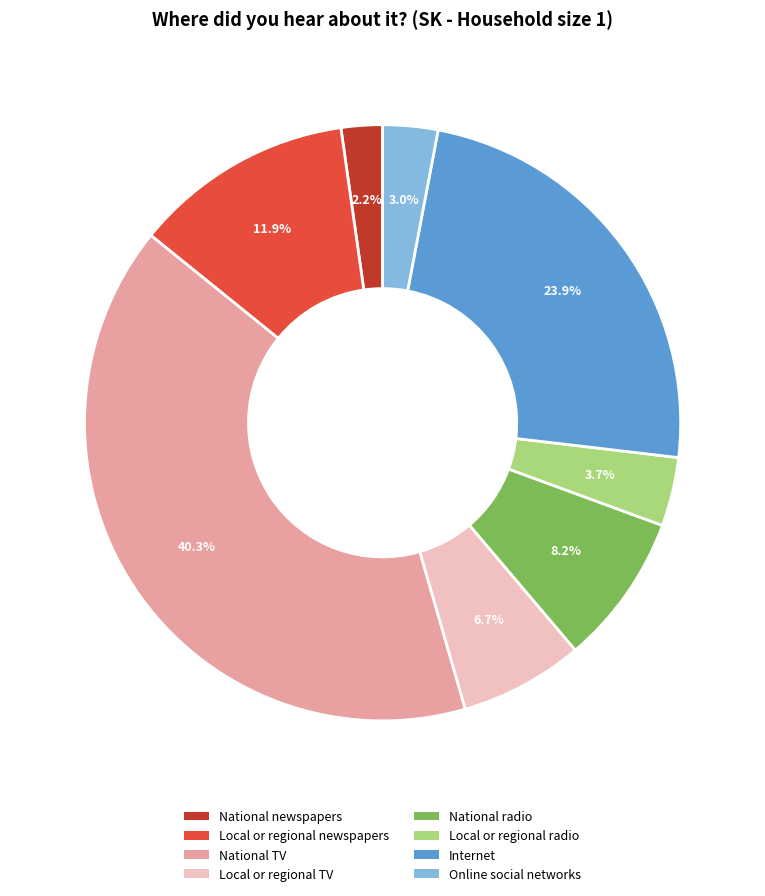

Does Local or regional newspapers represent more than half of the total?

No